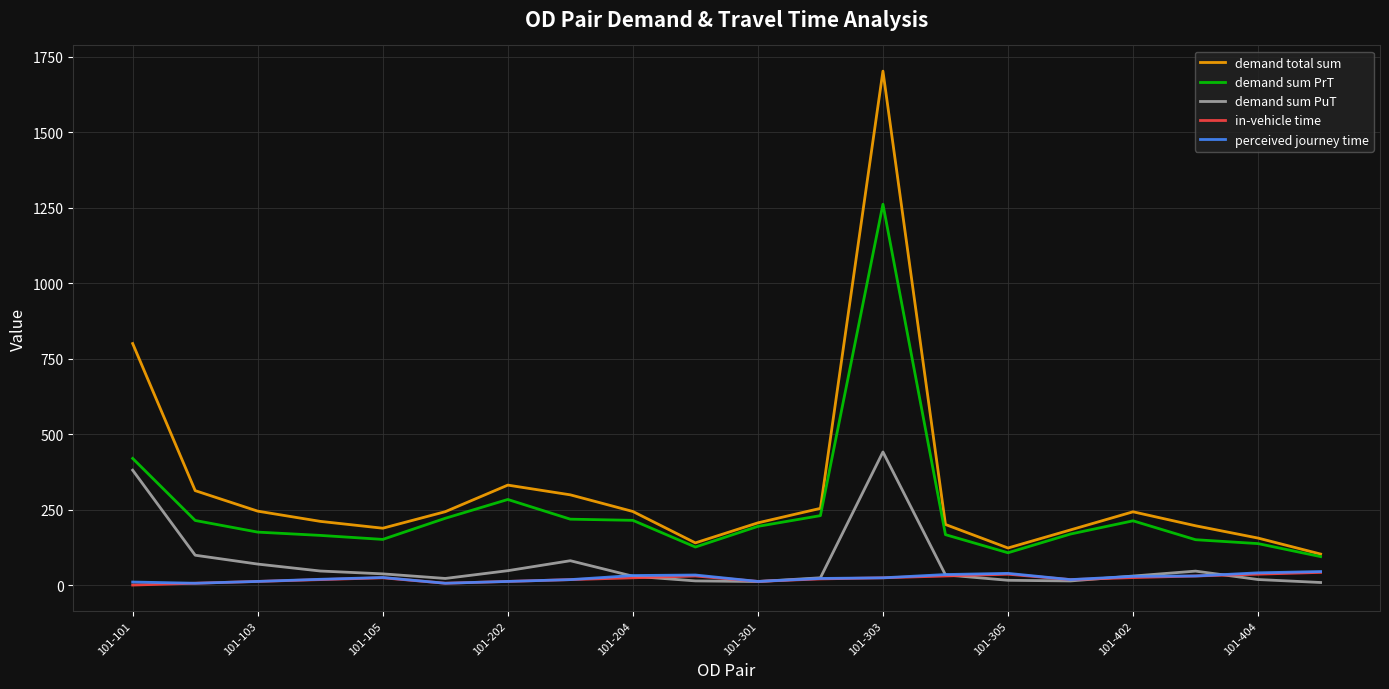

What is the highest value of the perceived journey time series?

44.8